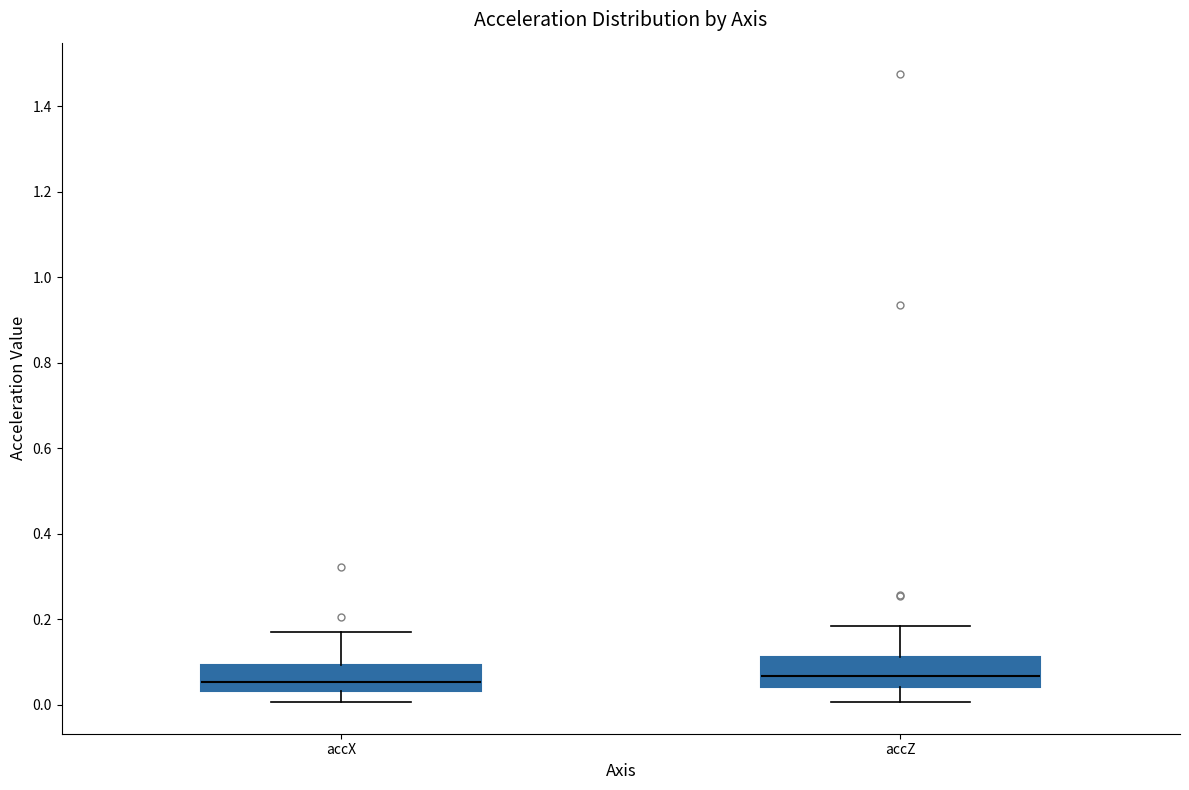

Where is the upper edge of the box for accX on the y-axis? The values are not printed on the chart, so give them approximately, as read against the axis.

0.10